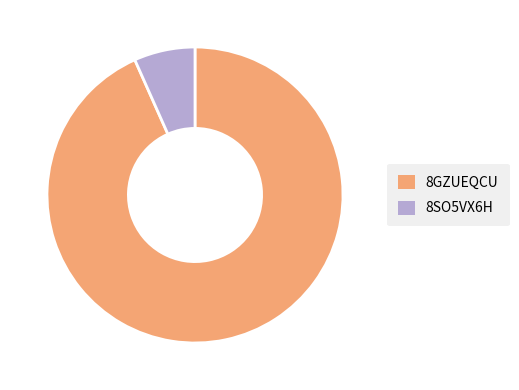

Do 8GZUEQCU and 8SO5VX6H together represent more than half of the pie?

Yes